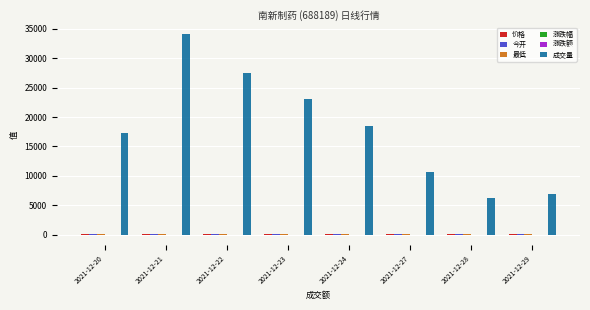

Between 2021-12-23 and 2021-12-28, which series saw the biggest shift?

成交量